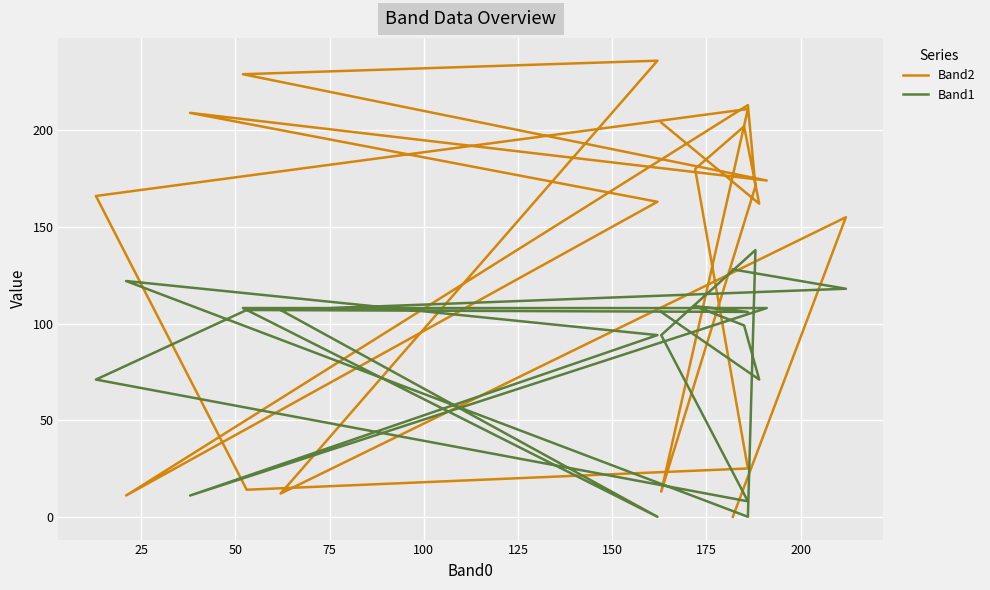

Which series has the widest spread of values?

Band2